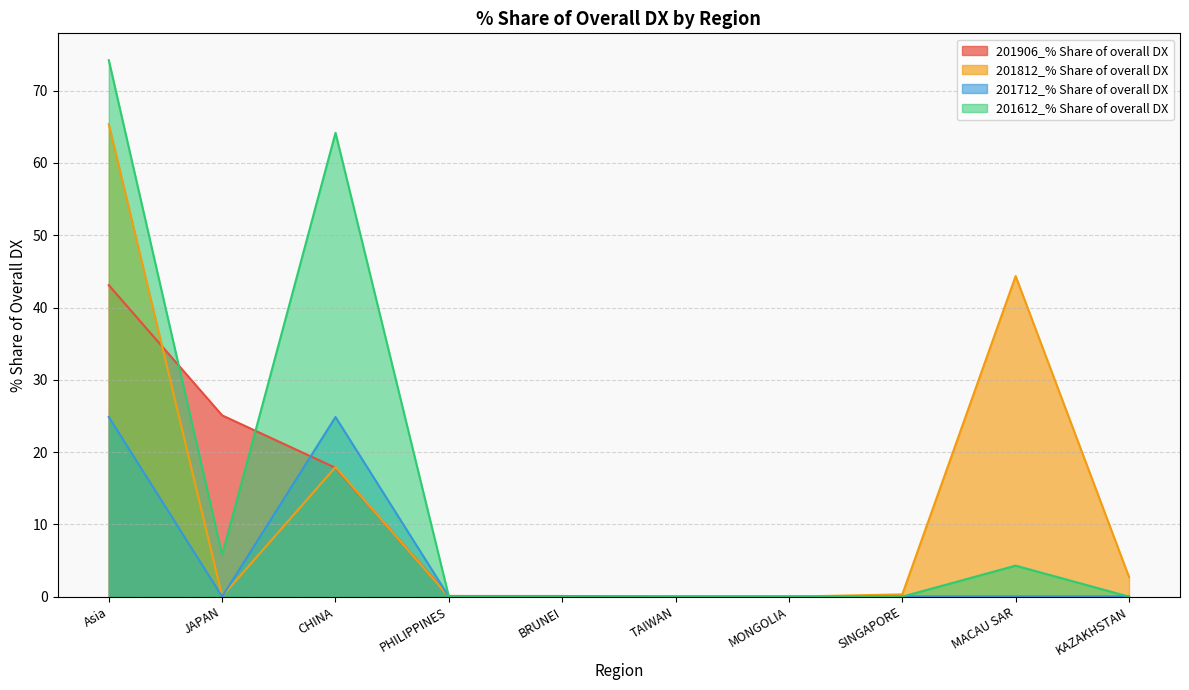

Reading right to left, list all the values displayed in this chart.

201906_% Share of overall DX: KAZAKHSTAN=0.0	MACAU SAR=0.0	SINGAPORE=0.0	MONGOLIA=0.0	TAIWAN=0.0	BRUNEI=0.1	PHILIPPINES=0.1	CHINA=17.8	JAPAN=25.1	Asia=43.1
201812_% Share of overall DX: KAZAKHSTAN=2.7	MACAU SAR=44.4	SINGAPORE=0.3	MONGOLIA=0.0	TAIWAN=0.0	BRUNEI=0.0	PHILIPPINES=0.0	CHINA=17.9	JAPAN=0.0	Asia=65.4
201712_% Share of overall DX: KAZAKHSTAN=0.0	MACAU SAR=0.0	SINGAPORE=0.0	MONGOLIA=0.0	TAIWAN=0.0	BRUNEI=0.0	PHILIPPINES=0.0	CHINA=24.9	JAPAN=0.0	Asia=24.9
201612_% Share of overall DX: KAZAKHSTAN=0.0	MACAU SAR=4.3	SINGAPORE=0.0	MONGOLIA=0.0	TAIWAN=0.0	BRUNEI=0.0	PHILIPPINES=0.0	CHINA=64.2	JAPAN=5.8	Asia=74.2